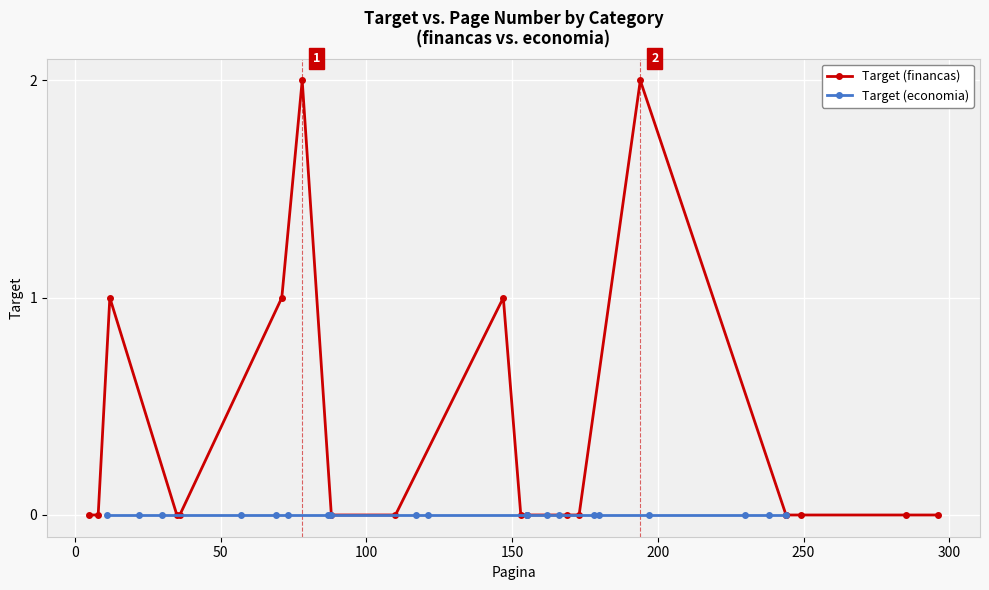

How many distinct data groups are displayed?

2